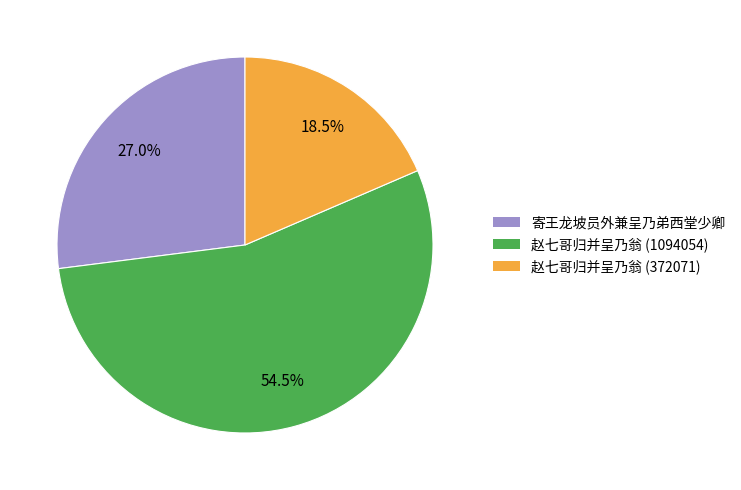

Rank the categories by value from lowest to highest.

赵七哥归并呈乃翁 (372071), 寄王龙坡员外兼呈乃弟西堂少卿, 赵七哥归并呈乃翁 (1094054)